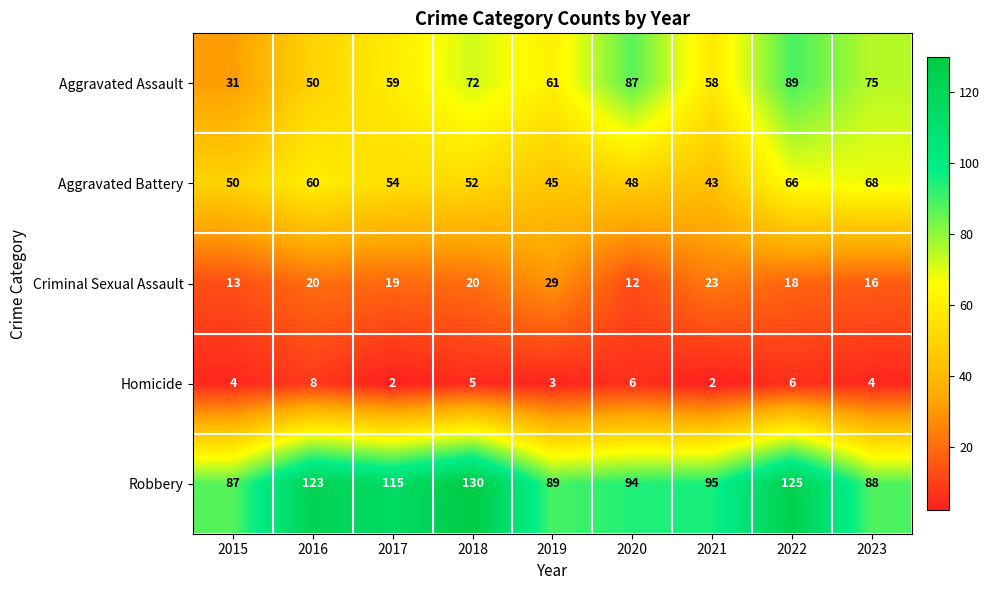

The Homicide series shows 3 at 2019. True or false?

True